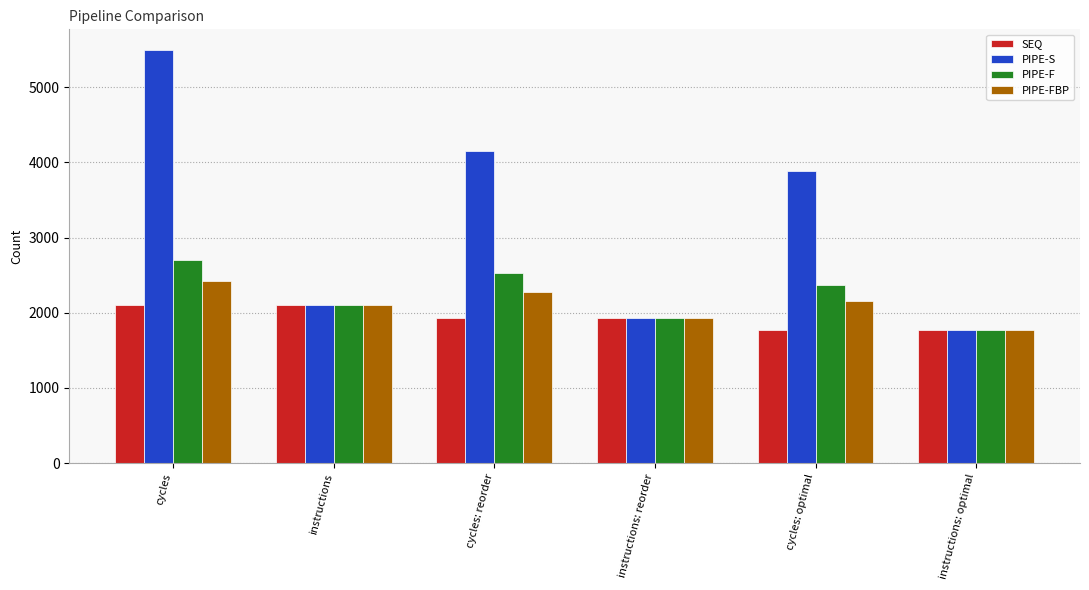

How many categories are shown in the chart?

6